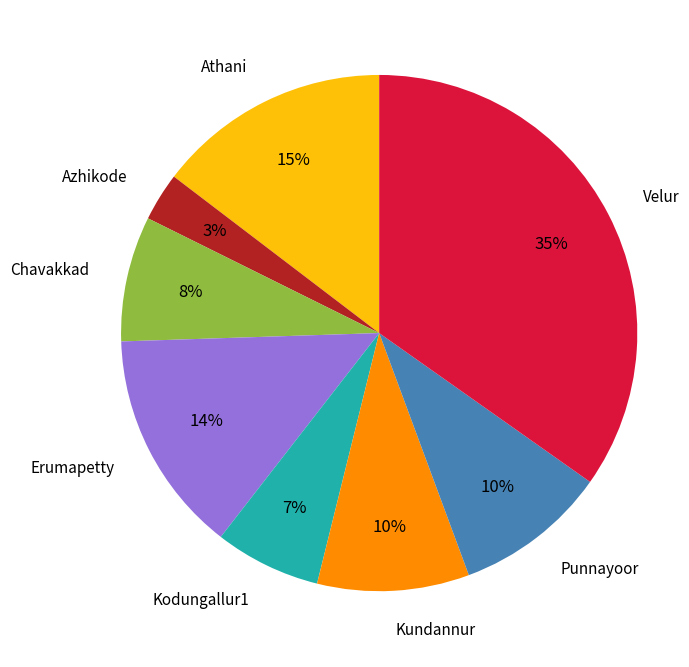

Is Punnayoor the majority of the pie?

No